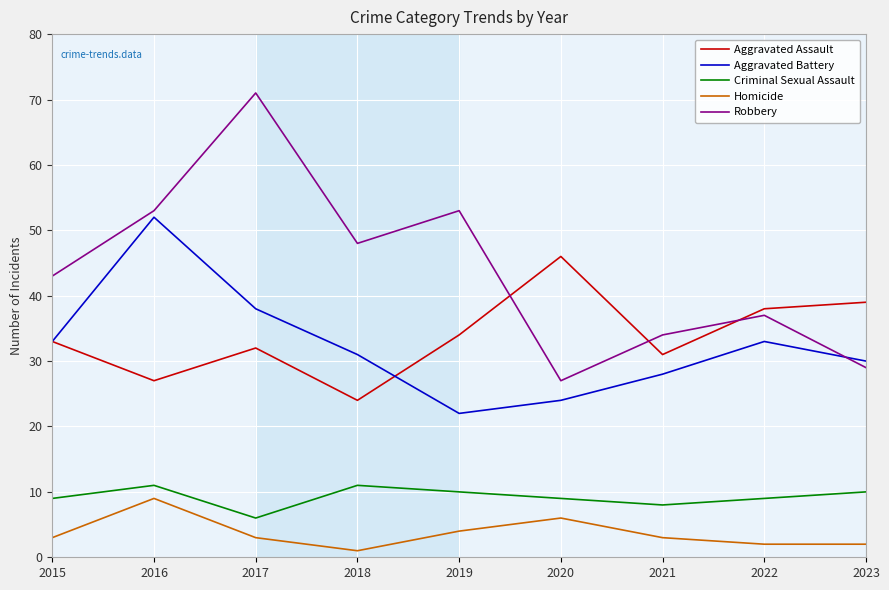

How many interior local peaks does the Aggravated Battery series have?

2